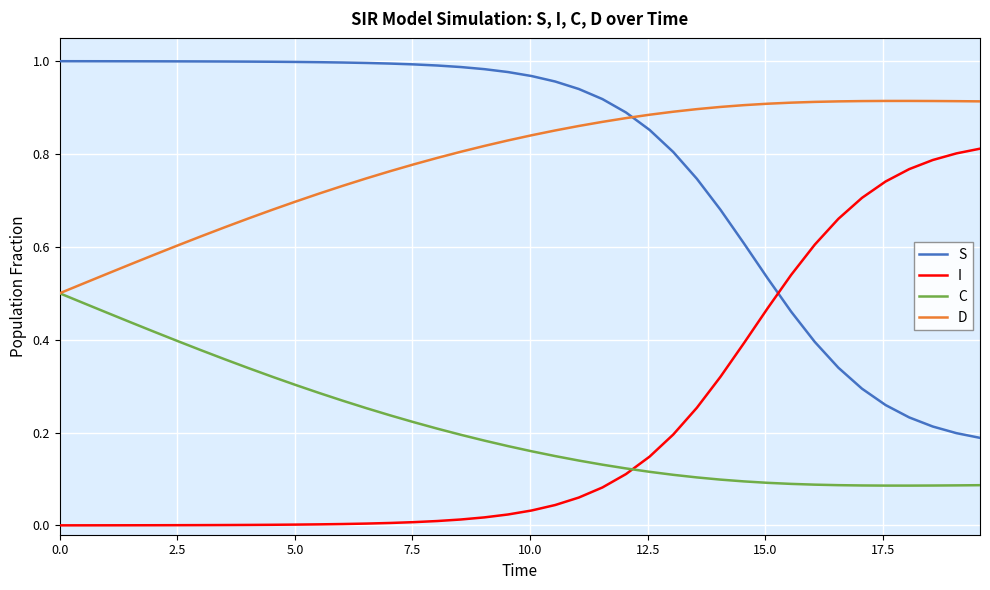

True or false: D and I intersect in this chart.

False